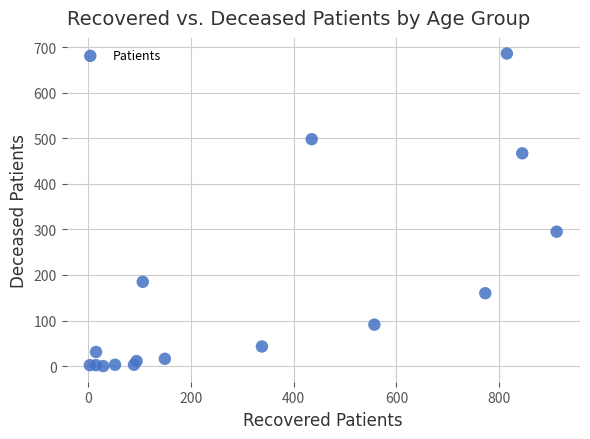

What Y value in the scatter plot is closest to 343?

295